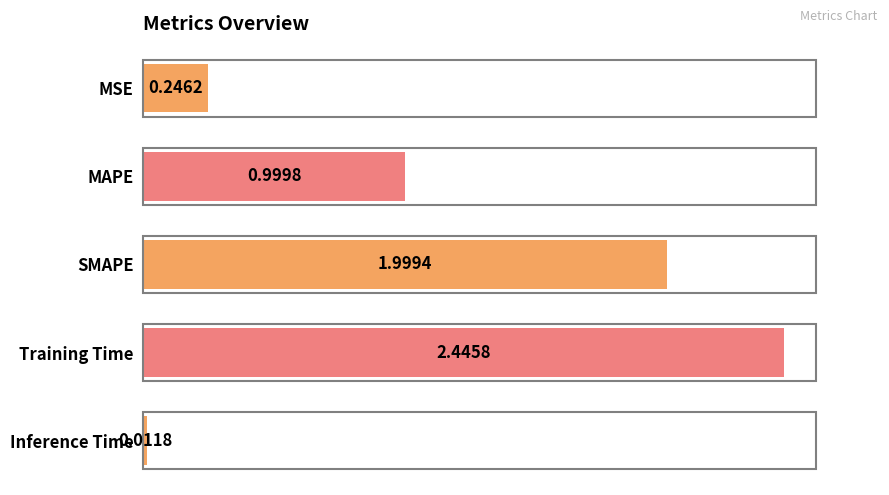

At which label is the value closest to 1?

MAPE